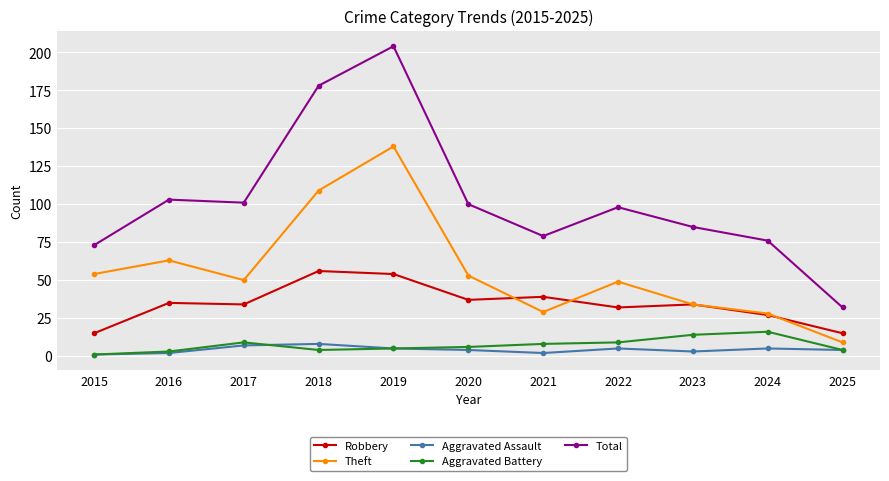

How many distinct data groups are displayed?

5